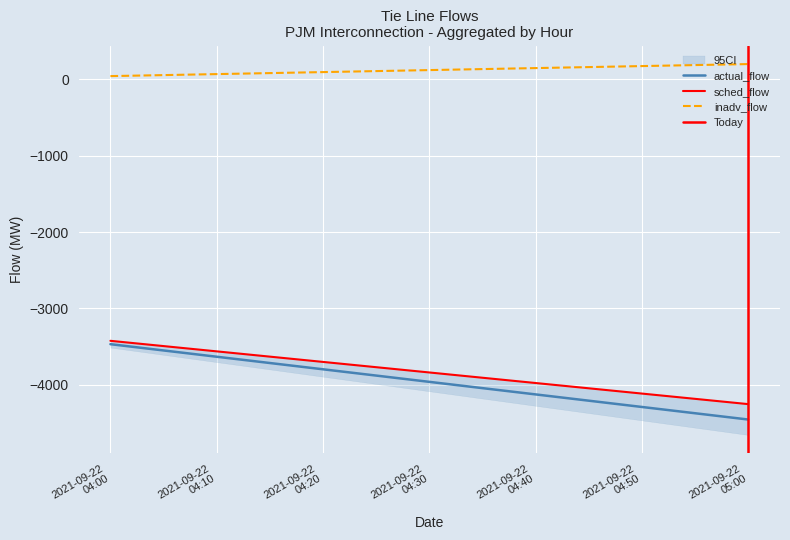

Rank the series at 2021-09-22
04:00 from lowest to highest value.

actual_flow, sched_flow, Today, inadv_flow